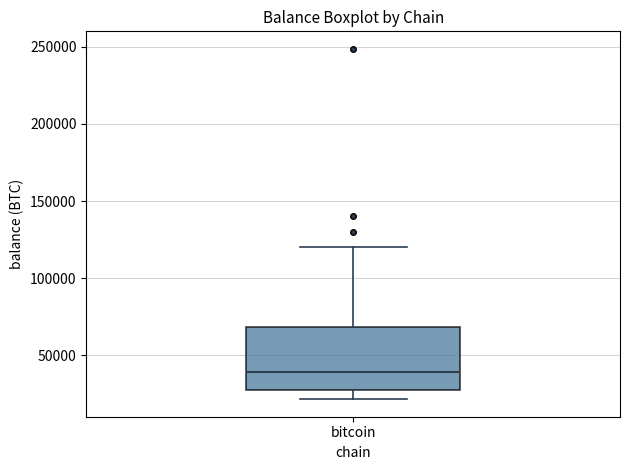

Where does the lower whisker of the box for bitcoin end on the y-axis? The values are not printed on the chart, so give them approximately, as read against the axis.

20000